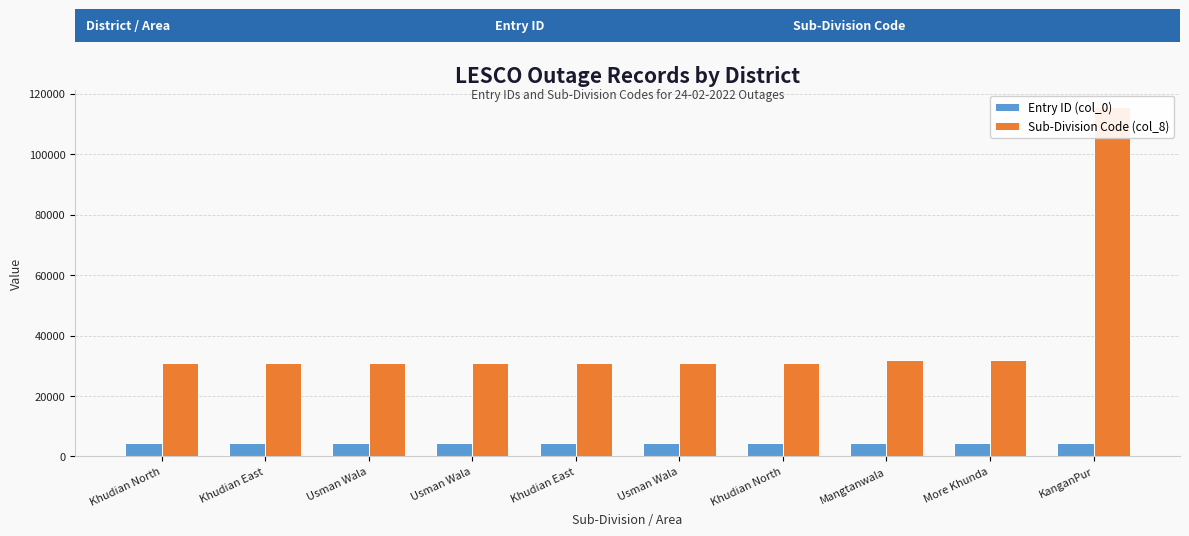

At which label does Entry ID (col_0) reach its minimum?

Khudian North